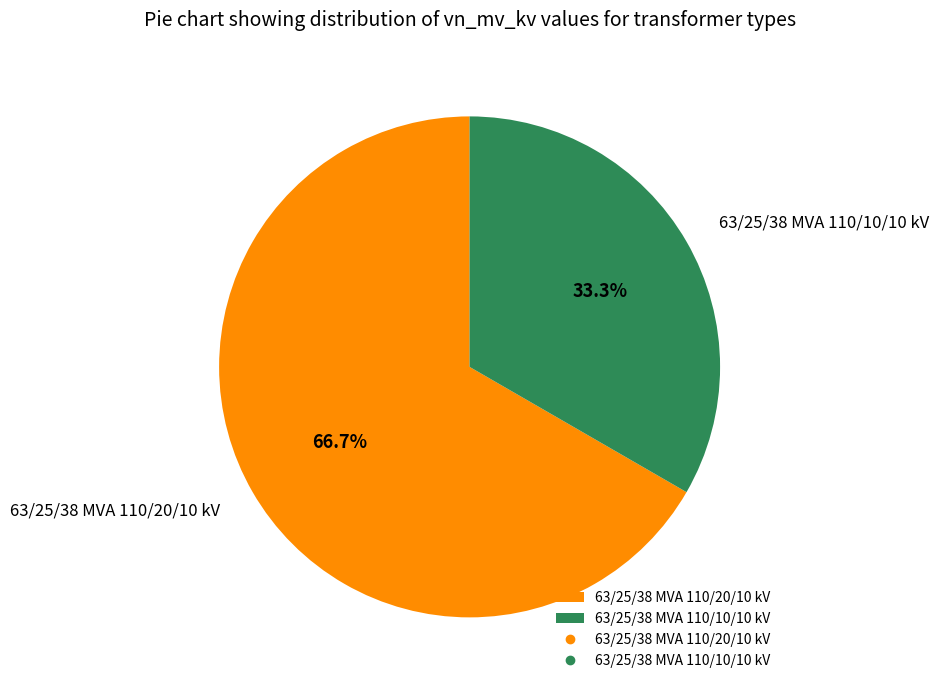

Between 63/25/38 MVA 110/10/10 kV and 63/25/38 MVA 110/20/10 kV, which is larger?

63/25/38 MVA 110/20/10 kV